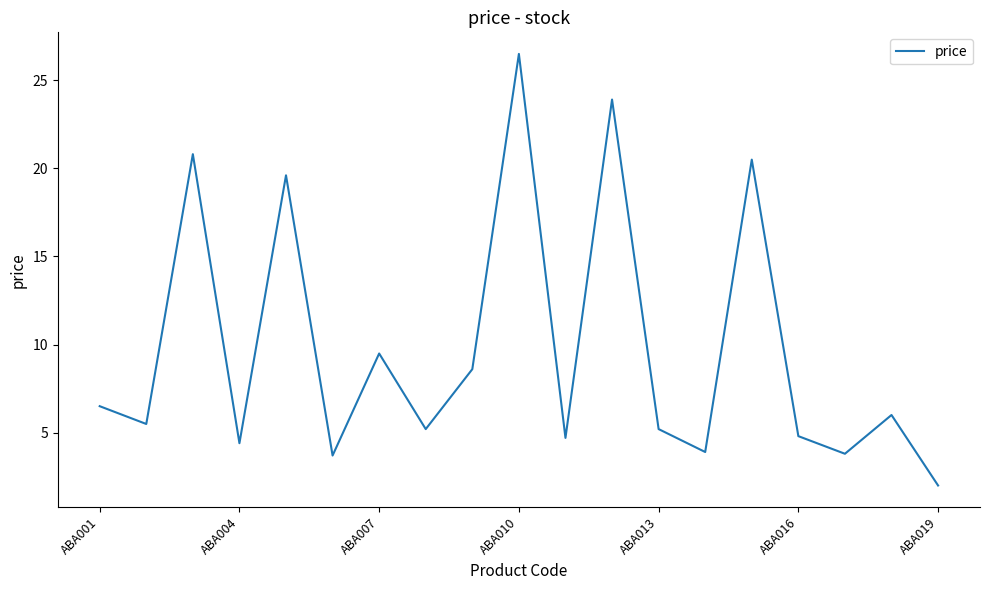

How many series are shown in this chart?

1